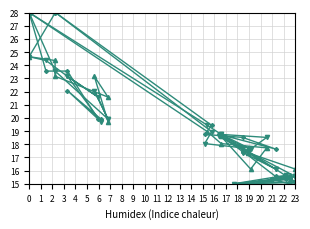

What is the minimum value shown in the chart?

15.0